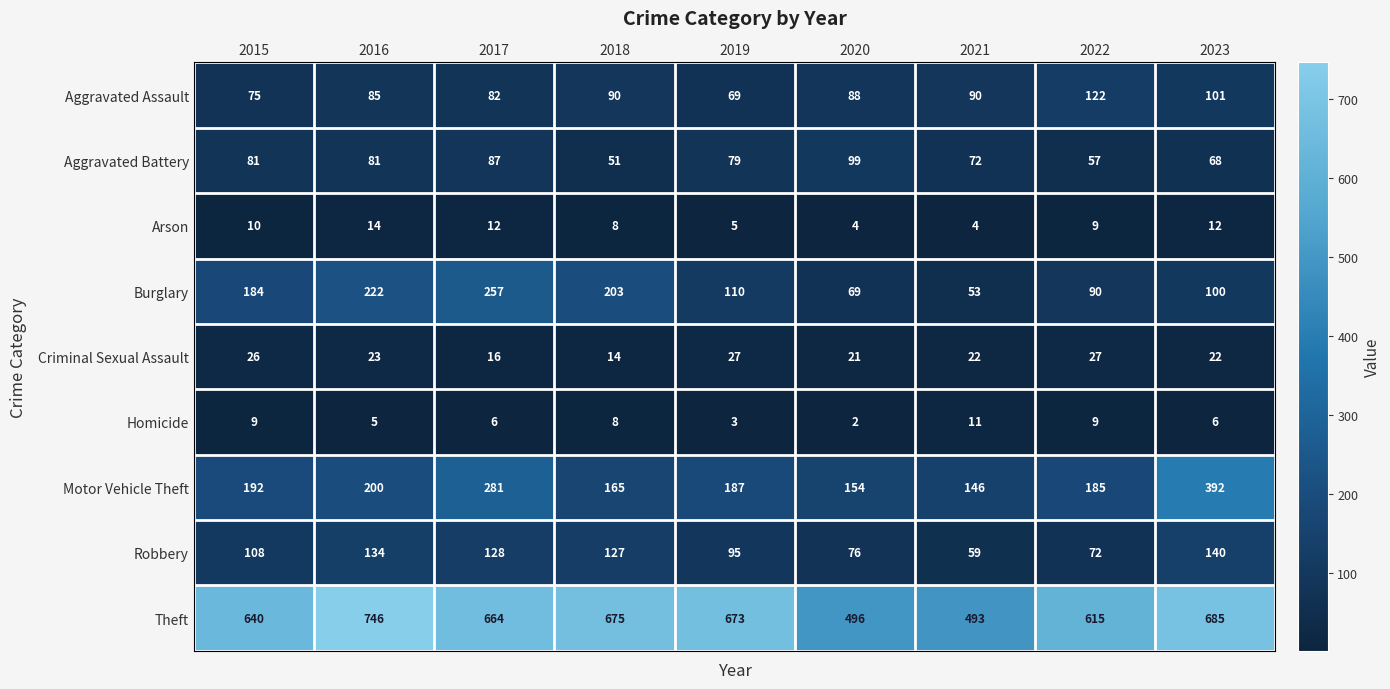

What is the minimum value for Robbery?

59